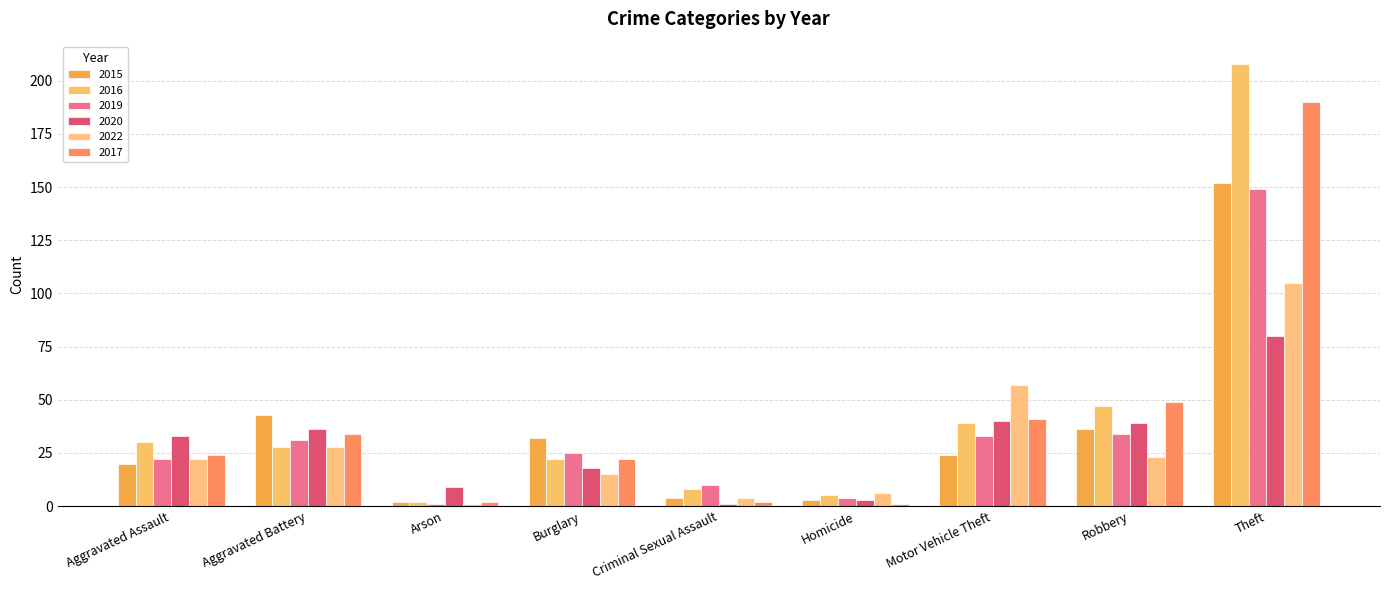

Reading left to right, transcribe all the data shown in this chart.

2015: Aggravated Assault=20	Aggravated Battery=43	Arson=2	Burglary=32	Criminal Sexual Assault=4	Homicide=3	Motor Vehicle Theft=24	Robbery=36	Theft=152
2016: Aggravated Assault=30	Aggravated Battery=28	Arson=2	Burglary=22	Criminal Sexual Assault=8	Homicide=5	Motor Vehicle Theft=39	Robbery=47	Theft=208
2019: Aggravated Assault=22	Aggravated Battery=31	Arson=1	Burglary=25	Criminal Sexual Assault=10	Homicide=4	Motor Vehicle Theft=33	Robbery=34	Theft=149
2020: Aggravated Assault=33	Aggravated Battery=36	Arson=9	Burglary=18	Criminal Sexual Assault=1	Homicide=3	Motor Vehicle Theft=40	Robbery=39	Theft=80
2022: Aggravated Assault=22	Aggravated Battery=28	Arson=1	Burglary=15	Criminal Sexual Assault=4	Homicide=6	Motor Vehicle Theft=57	Robbery=23	Theft=105
2017: Aggravated Assault=24	Aggravated Battery=34	Arson=2	Burglary=22	Criminal Sexual Assault=2	Homicide=1	Motor Vehicle Theft=41	Robbery=49	Theft=190